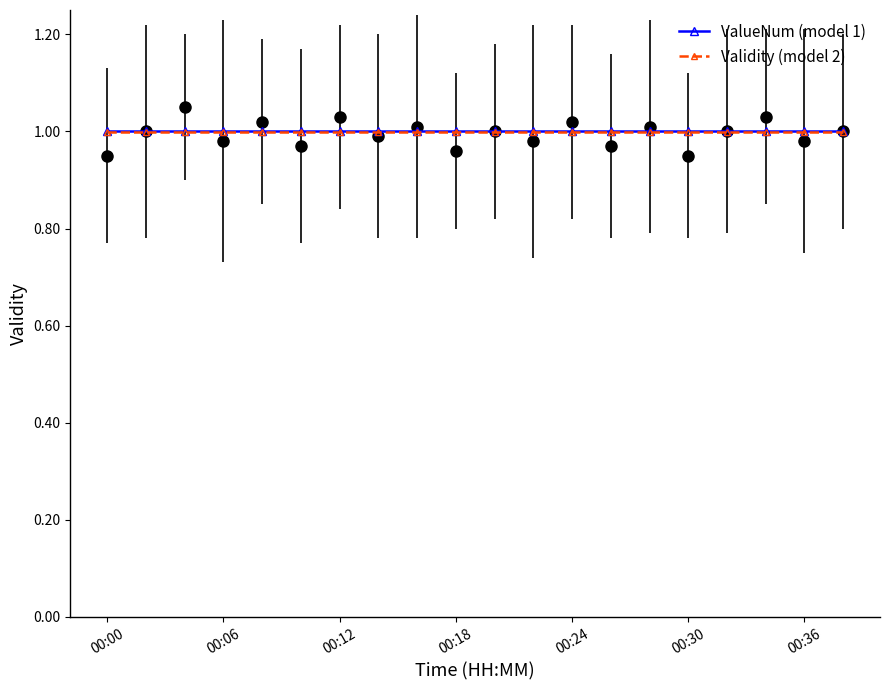

Reading right to left, list all the values displayed in this chart.

ValueNum (model 1): 1.0	1.0	1.0	1.0	1.0	1.0	1.0	1.0	1.0	1.0	1.0	1.0	1.0	1.0	1.0	1.0	1.0	1.0	1.0	1.0
Validity (model 2): 1.0	1.0	1.0	1.0	1.0	1.0	1.0	1.0	1.0	1.0	1.0	1.0	1.0	1.0	1.0	1.0	1.0	1.0	1.0	1.0